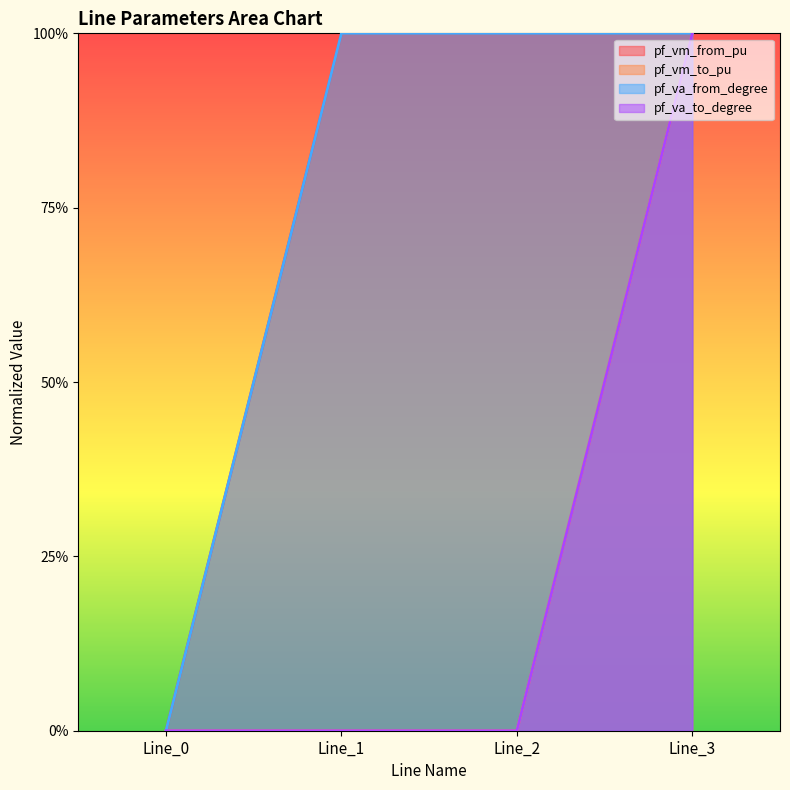

Reading left to right, extract all data points from this chart.

pf_vm_from_pu: 0	1	1	1
pf_vm_to_pu: 0	0	0	1
pf_va_from_degree: 0	1	1	1
pf_va_to_degree: 0	0	0	1